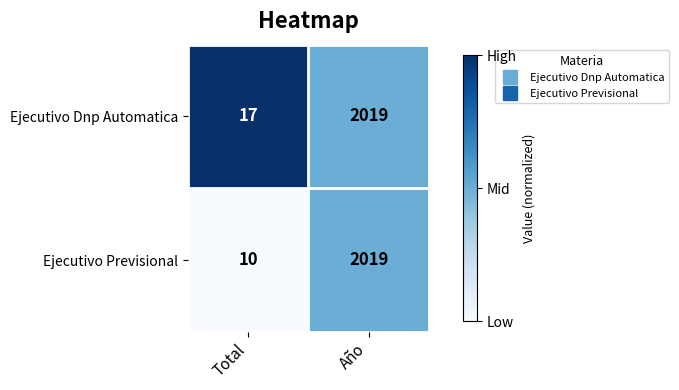

What is the sum of the Ejecutivo Dnp Automatica values at Año and Total?

2036